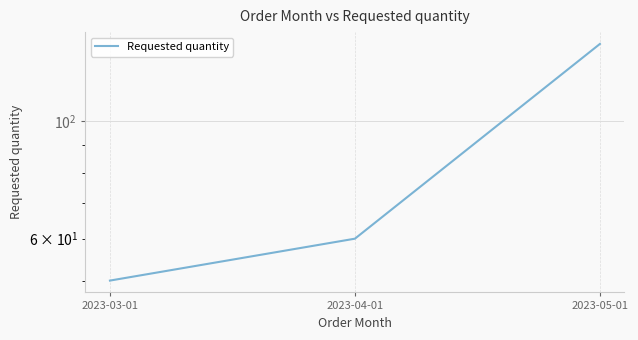

How many lines are shown in the chart?

1